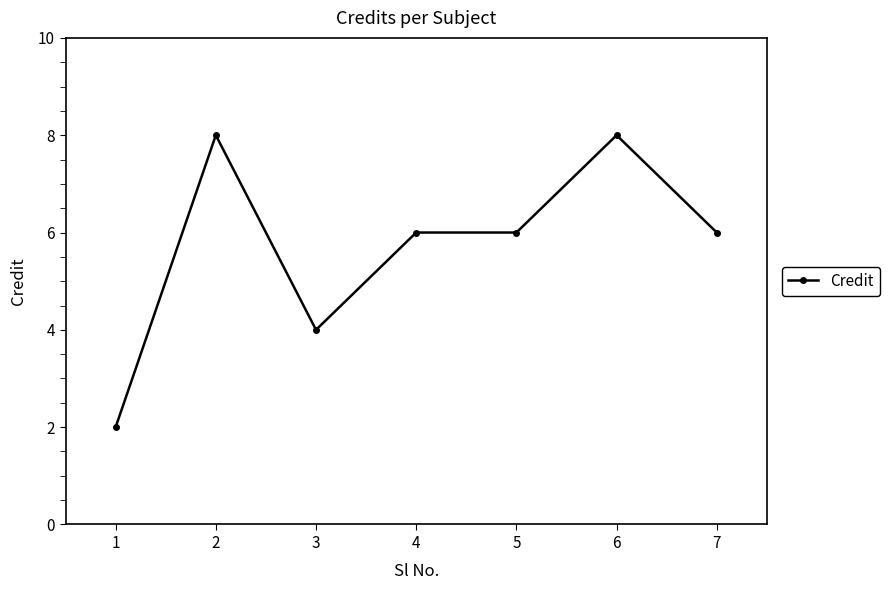

At which category does the data reach its first local peak?

2